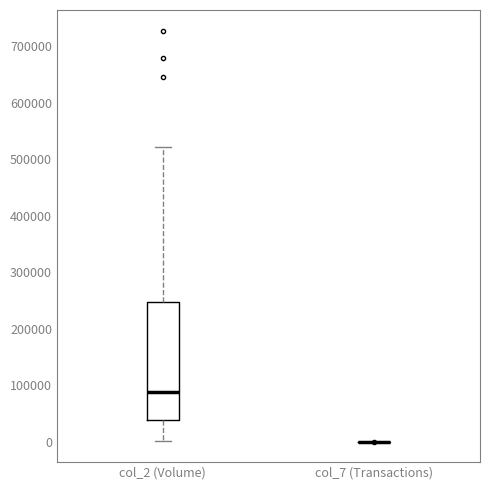

Reading left to right, transcribe this box plot: for each box, give where its median line is, the range the box spans, and where its two whiskers end, as read against the y-axis. The values are not printed on the chart, so give them approximately, as read against the axis.

col_2 (Volume): median 90000, box 40000 to 250000, whiskers 0 to 520000
col_7 (Transactions): box collapsed to a line at 0, whiskers 0 to 0